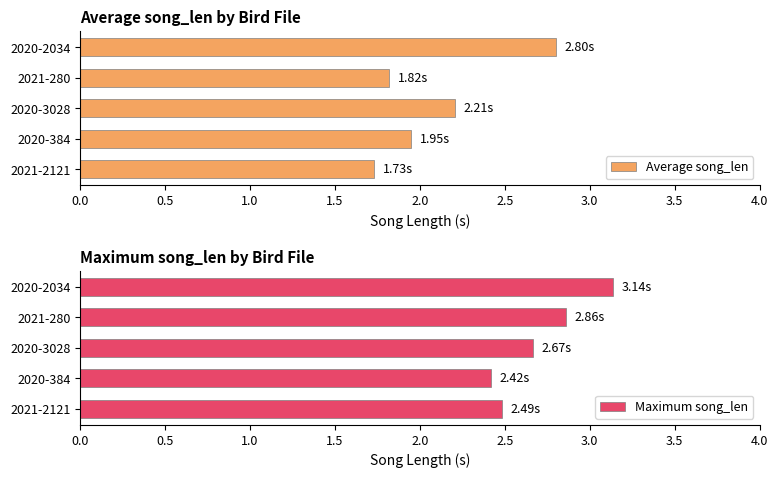

Which category has the highest value in the Average song_len series?

2020-2034